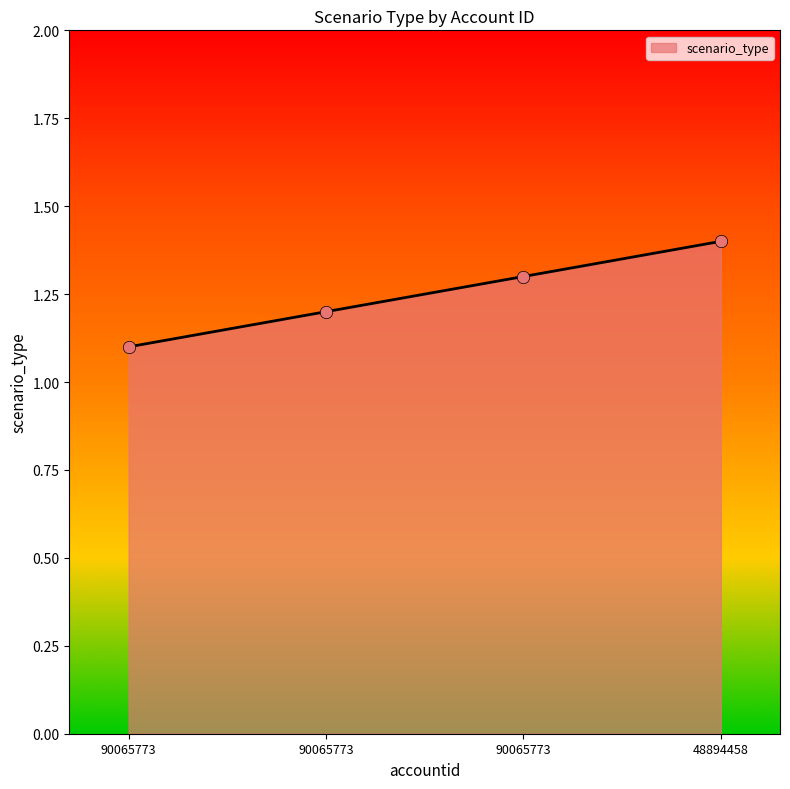

What is the change in value from 90065773 to 48894458?

+0.1